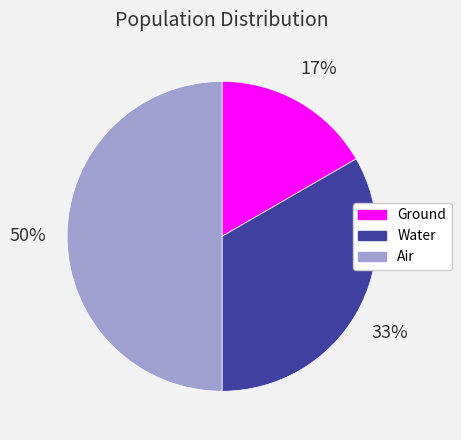

How many segments does this pie chart have?

3